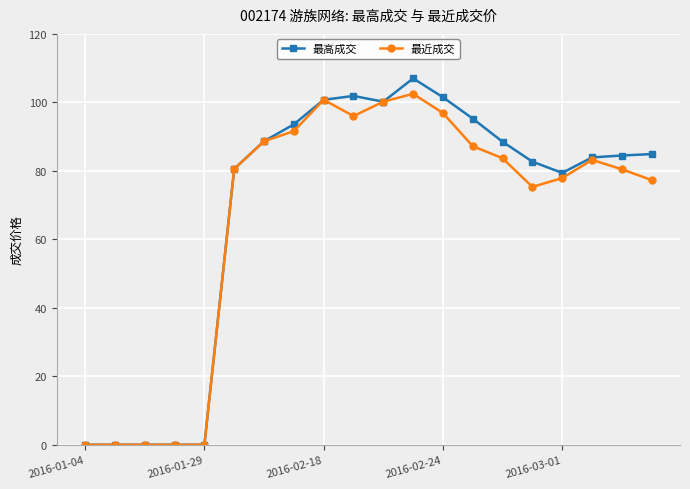

What is the greatest value displayed?

107.0